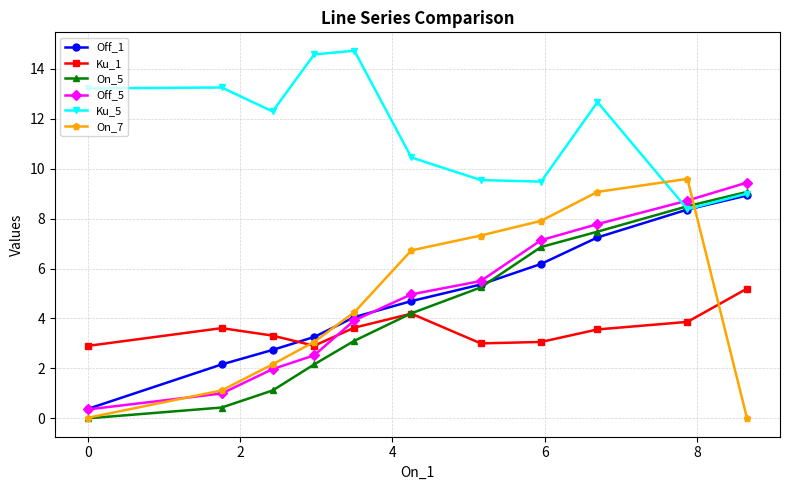

What is the difference between the second highest and second lowest values in the Off_1 series?

6.2